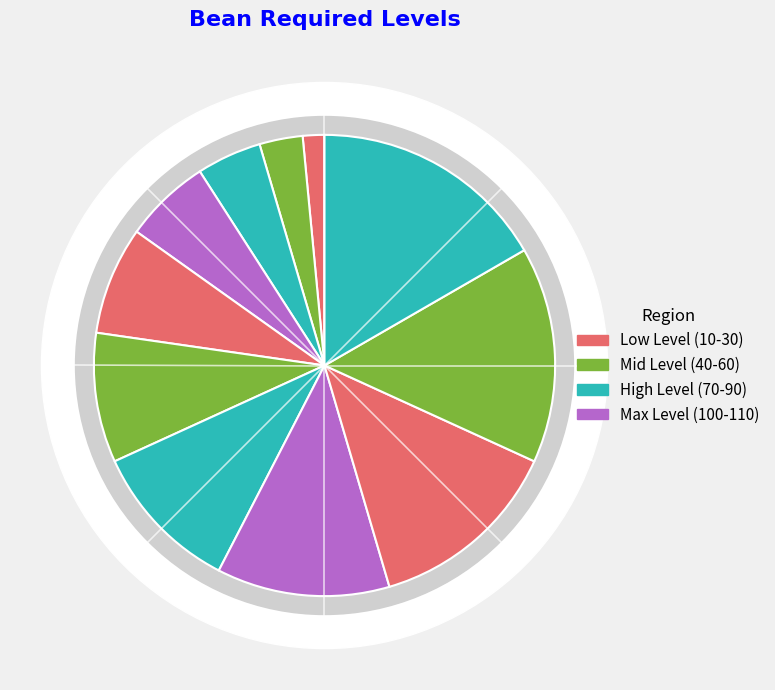

Is it true that TapTap Bean is 5% of the pie?

True